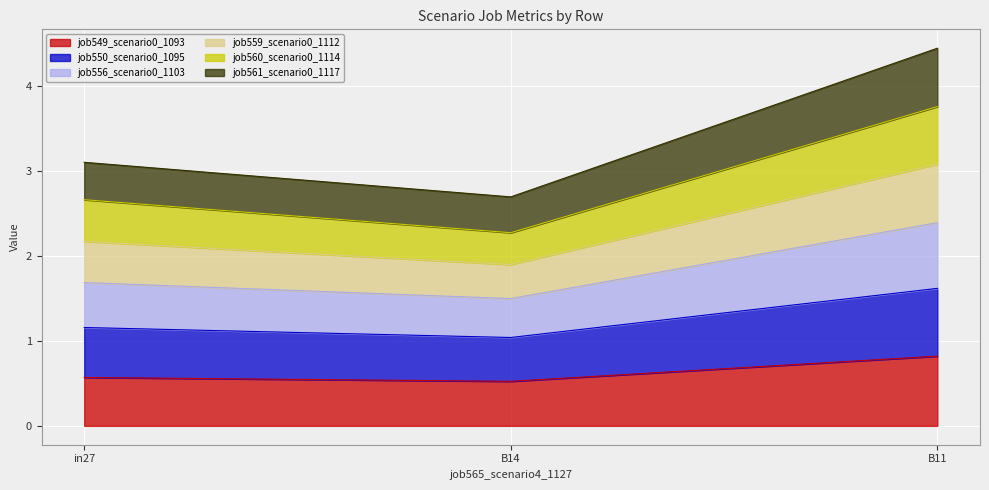

True or false: job556_scenario0_1103 has a value of 3.4 at B14.

False